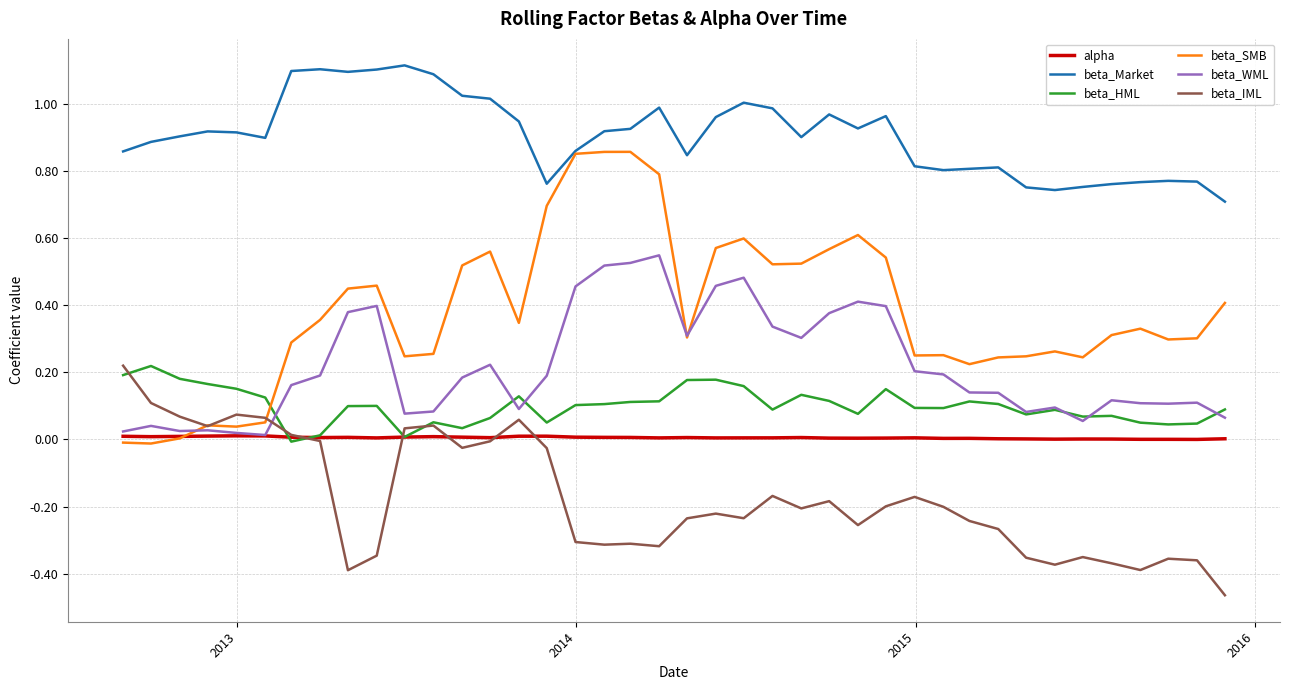

Which series has the largest total across all categories?

beta_Market